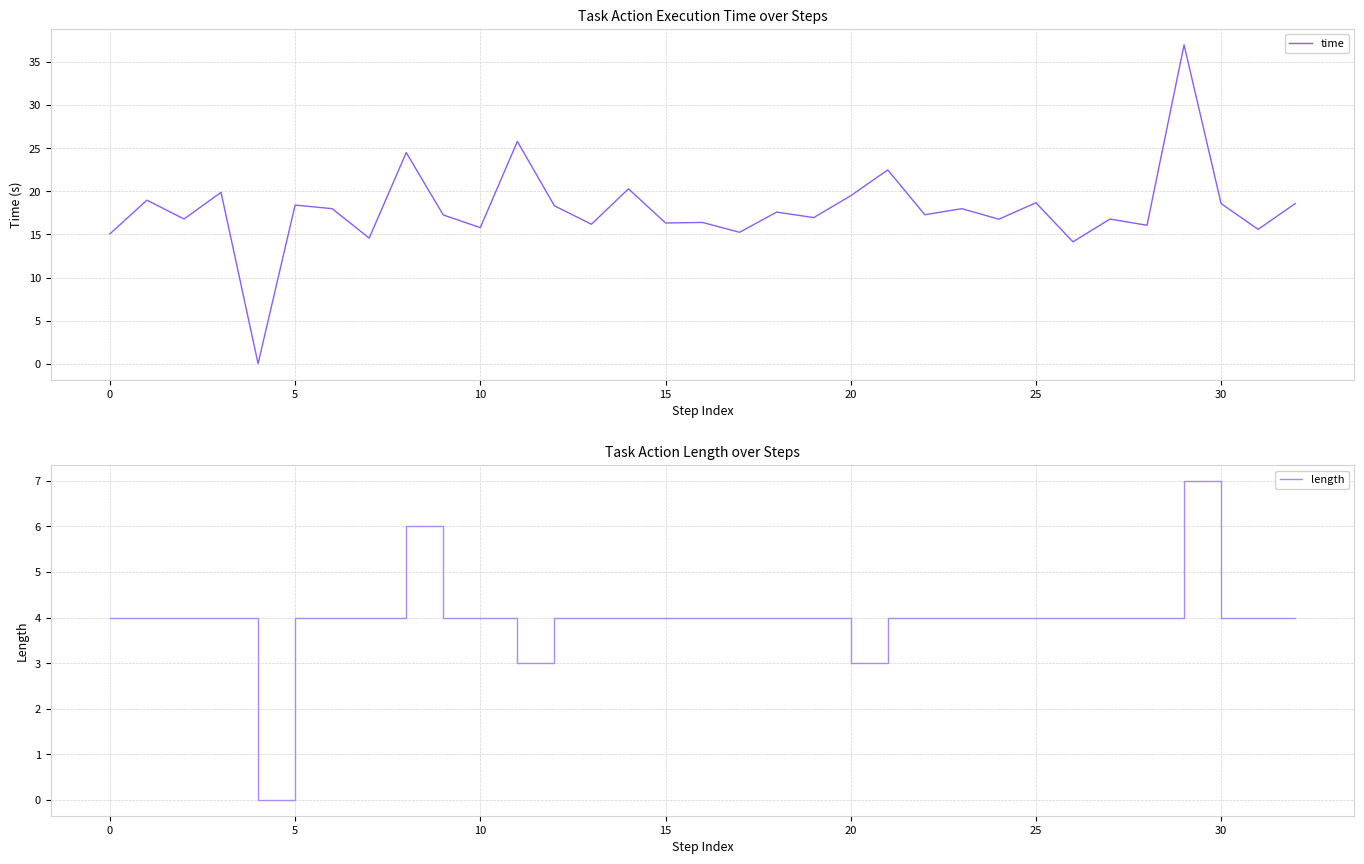

How many values in the length series are below 4?

3